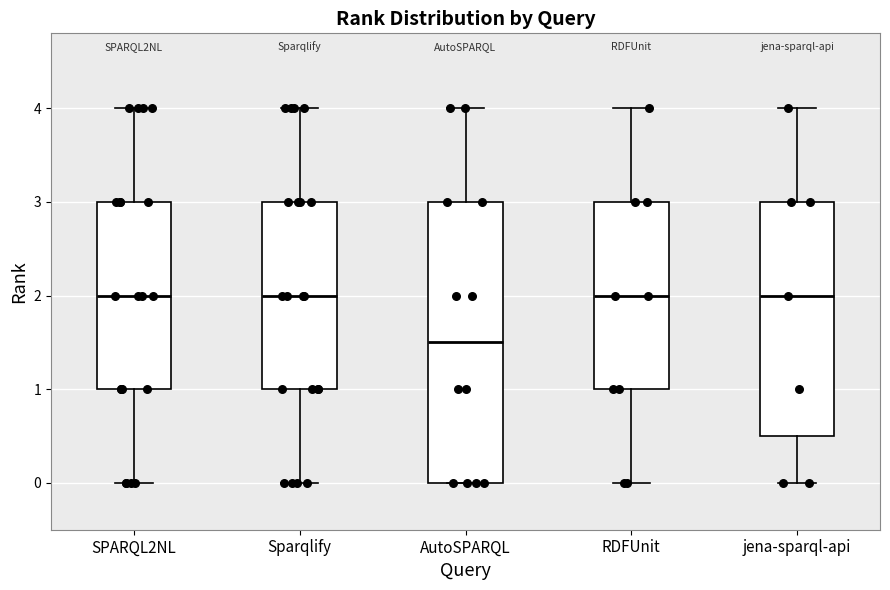

Comparing the boxes themselves (not the whiskers), which one is the tallest?

AutoSPARQL